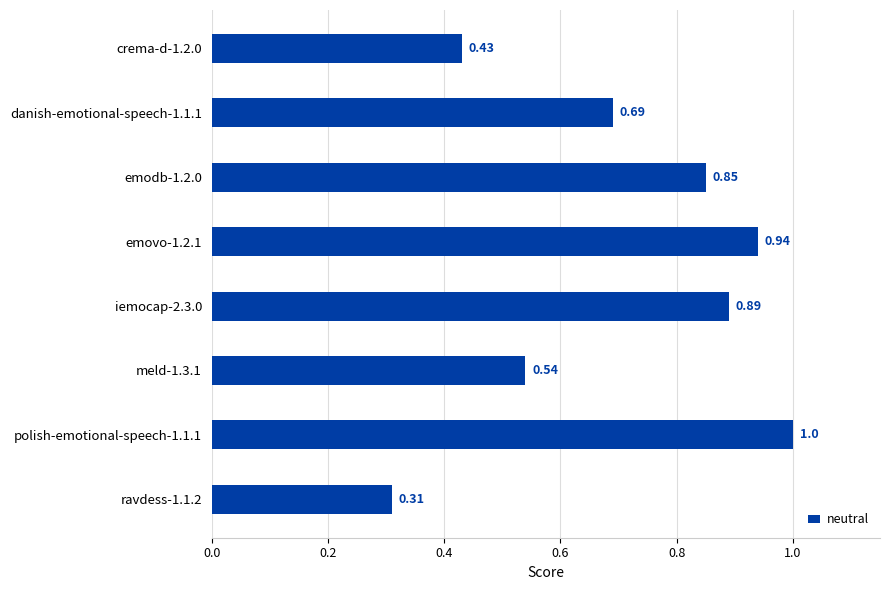

List the labels in order of value, largest first.

polish-emotional-speech-1.1.1, emovo-1.2.1, iemocap-2.3.0, emodb-1.2.0, danish-emotional-speech-1.1.1, meld-1.3.1, crema-d-1.2.0, ravdess-1.1.2